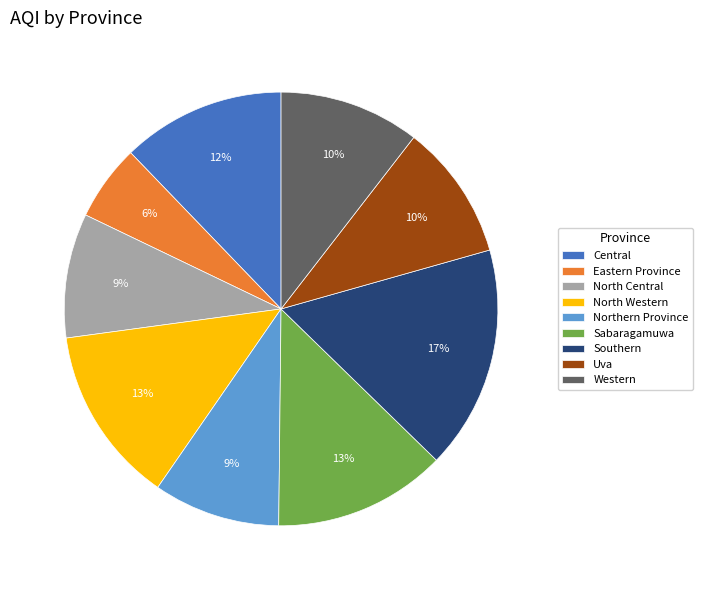

Which slice is the largest?

Southern